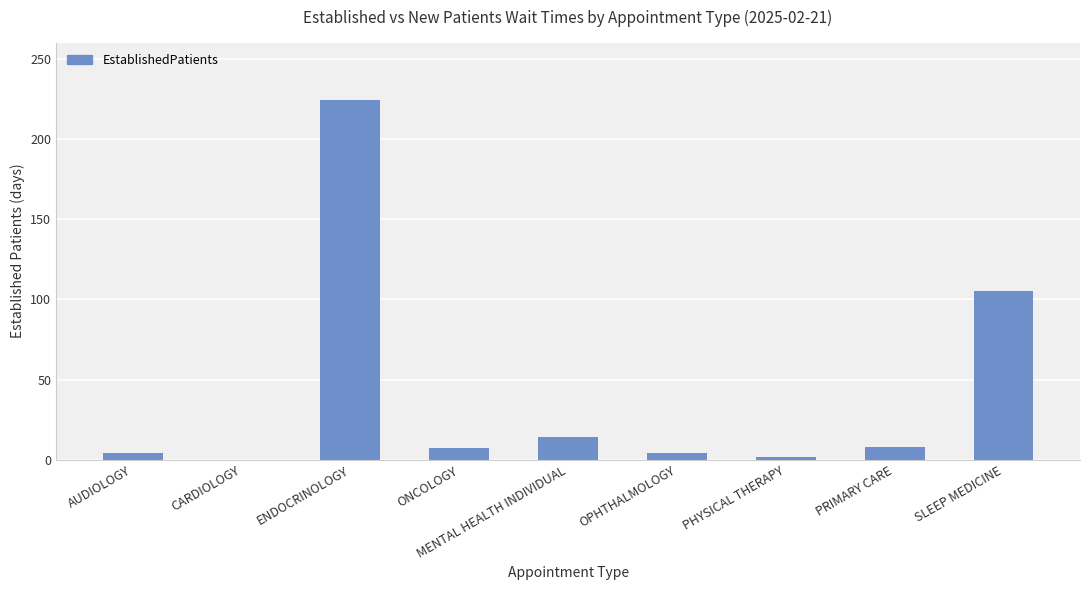

True or false: the data shows 137.2 at SLEEP MEDICINE.

False